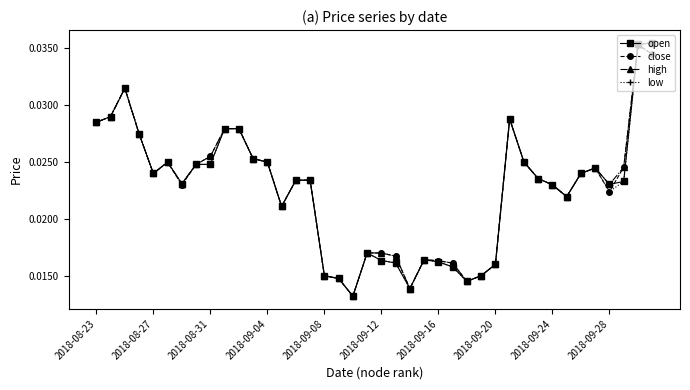

At how many categories does at least one series exceed 0?

40